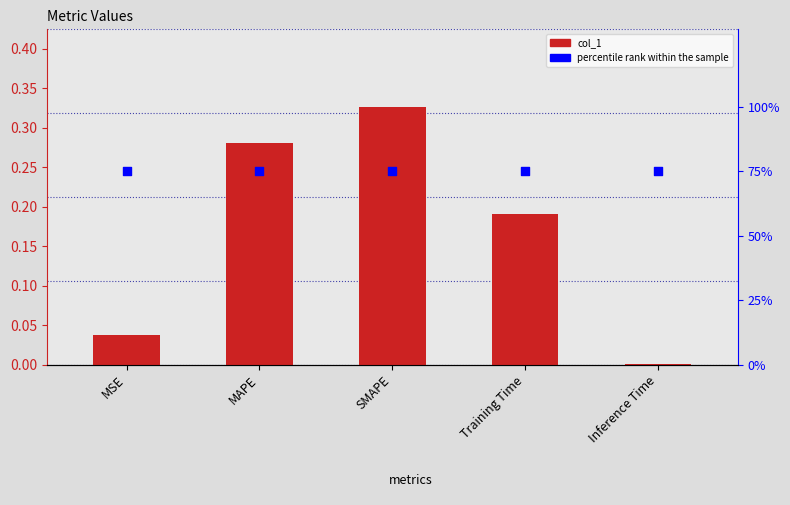

Which series has the largest Y range (max minus min)?

col_1